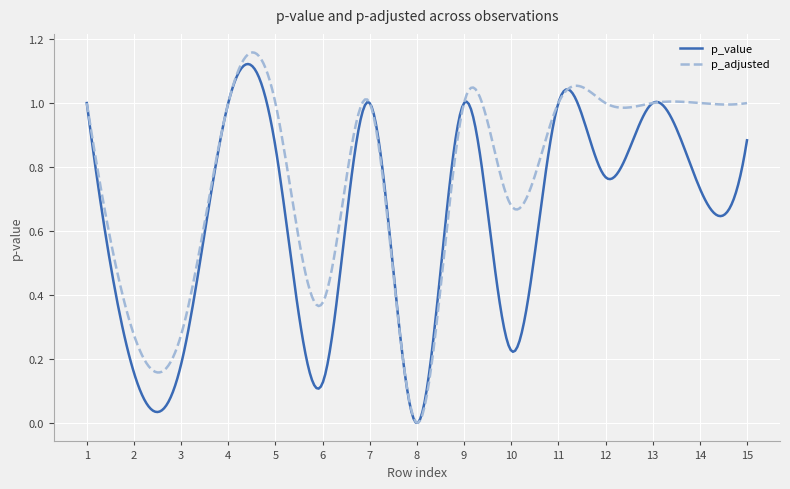

Which series has the widest spread of values?

p_adjusted